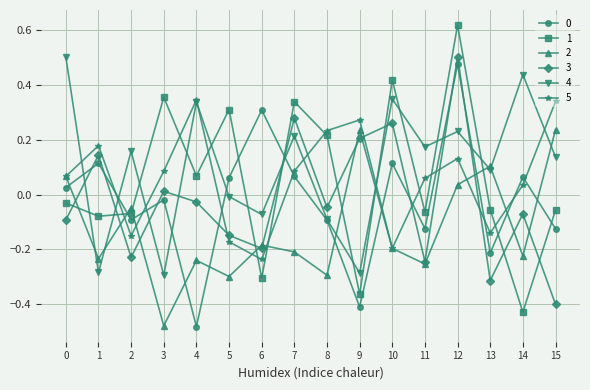

What is the difference between the highest and lowest values at 3?

0.8